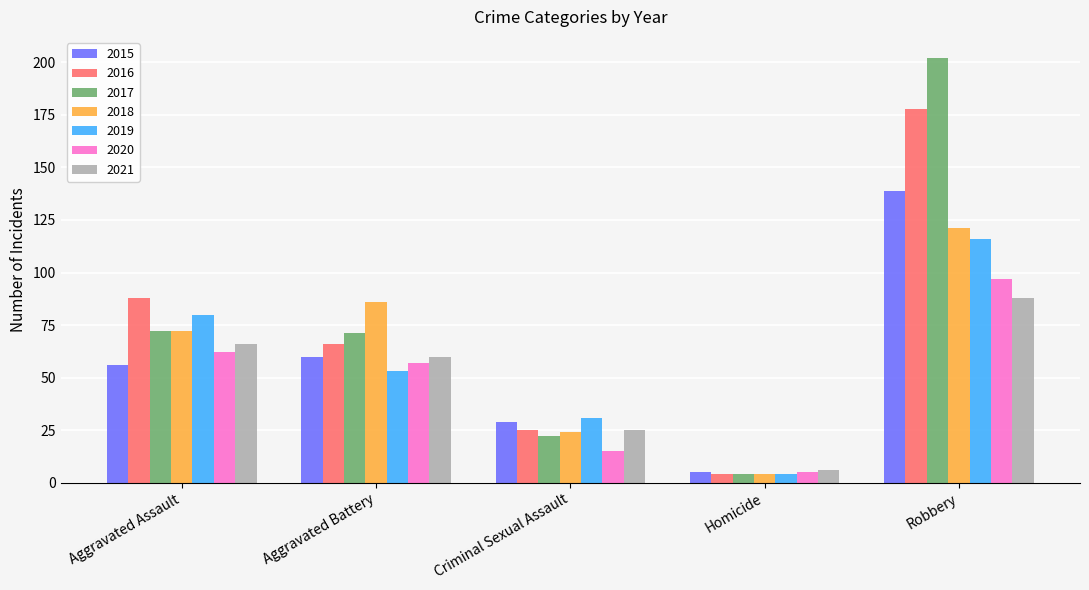

What position from the left is Criminal Sexual Assault?

3